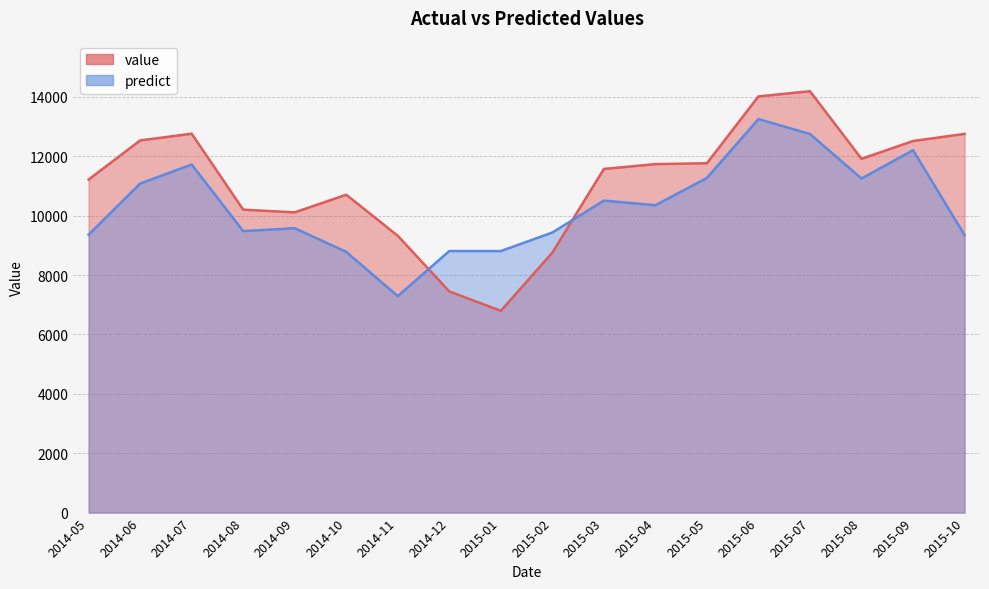

In predict, how many points are higher than both neighbors (excluding endpoints)?

6